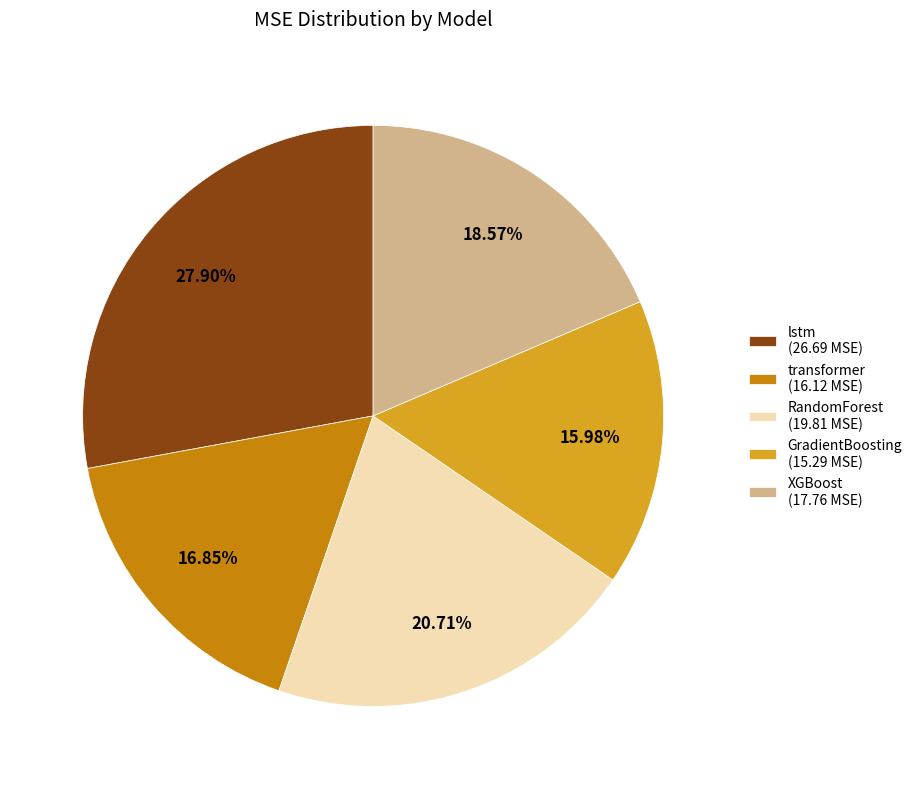

Which has a higher value, XGBoost or RandomForest?

RandomForest